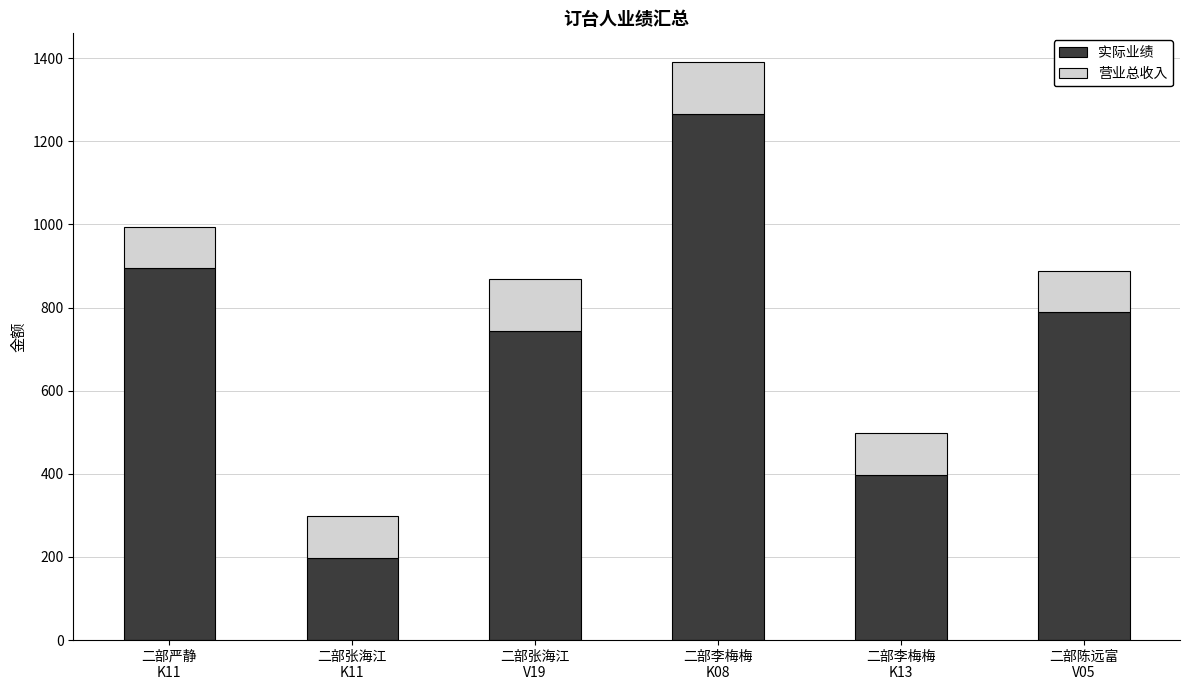

What is the minimum value for 实际业绩?

198